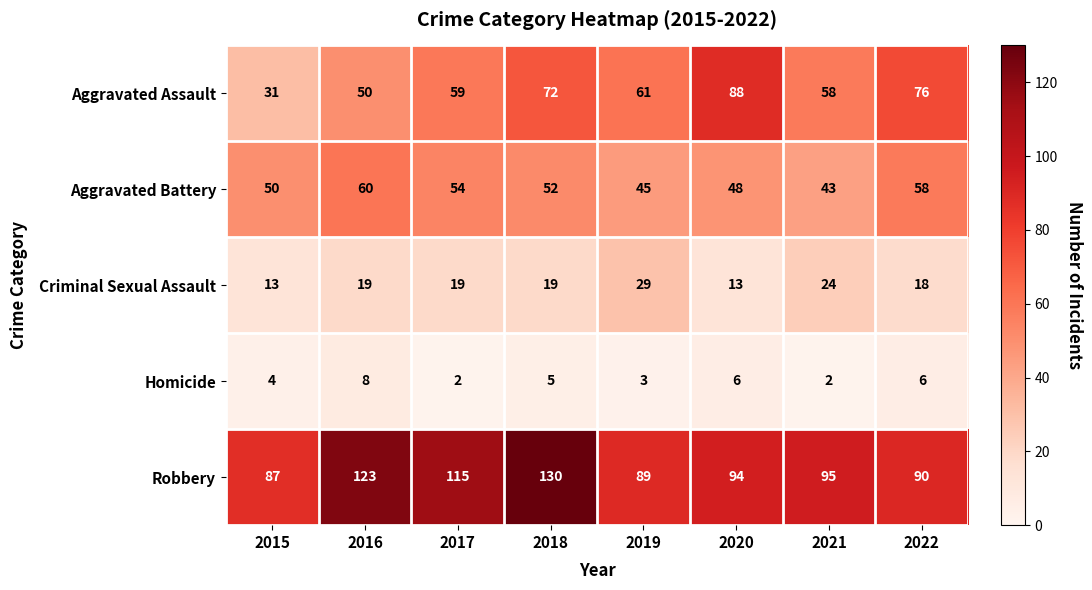

True or false: Aggravated Assault has a value of 80 at 2016.

False